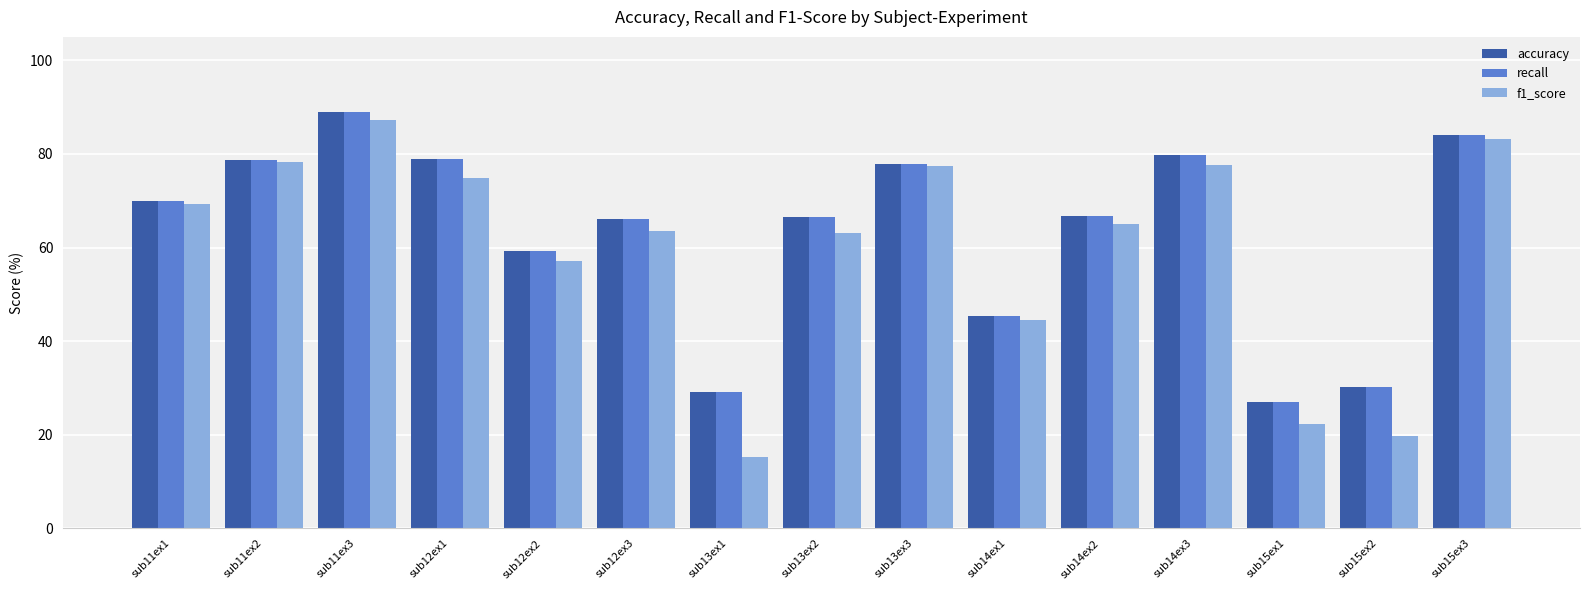

What are all the series names shown in the legend?

accuracy, recall, f1_score